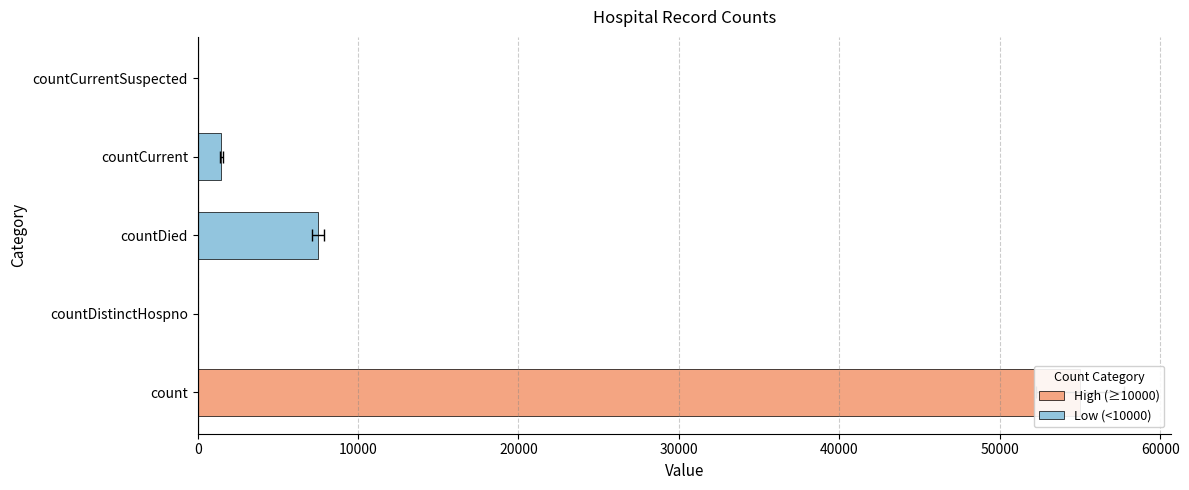

What position from the left is count?

1